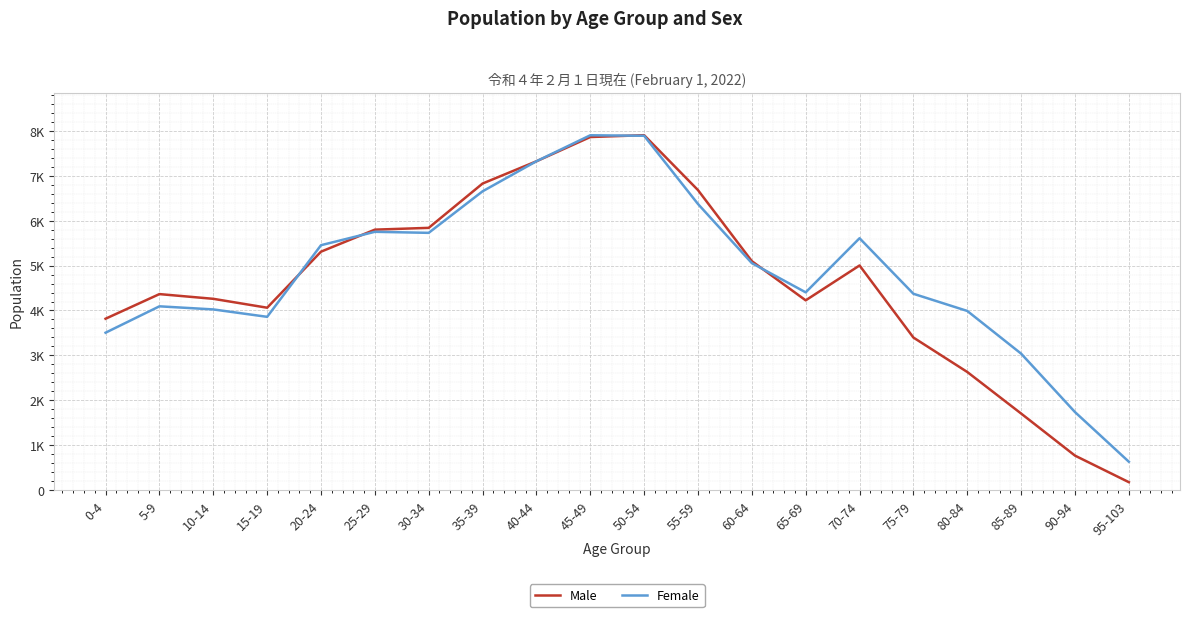

What are all the series names shown in the legend?

Male, Female